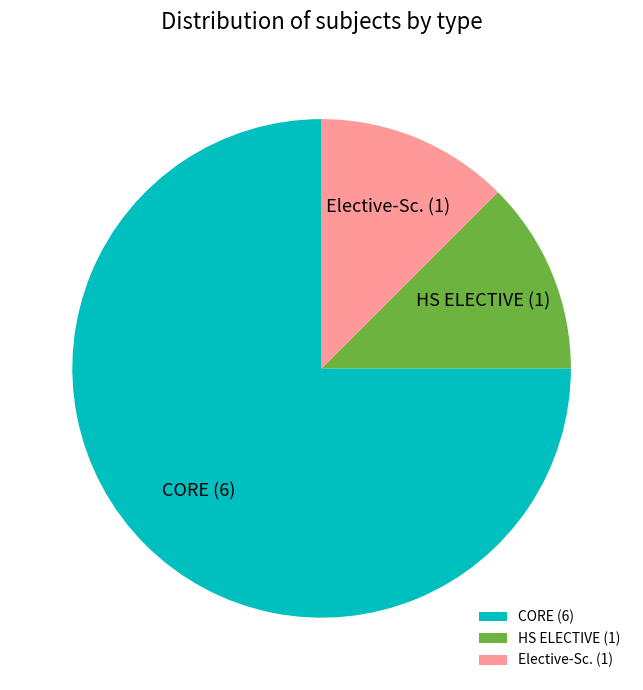

Does Elective-Sc. account for over 50% of the chart?

No